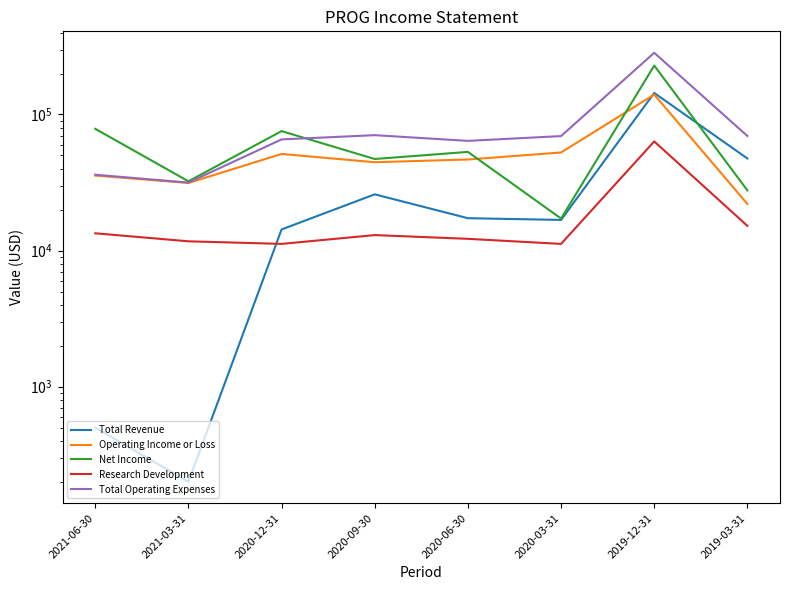

True or false: Net Income and Research Development intersect in this chart.

False